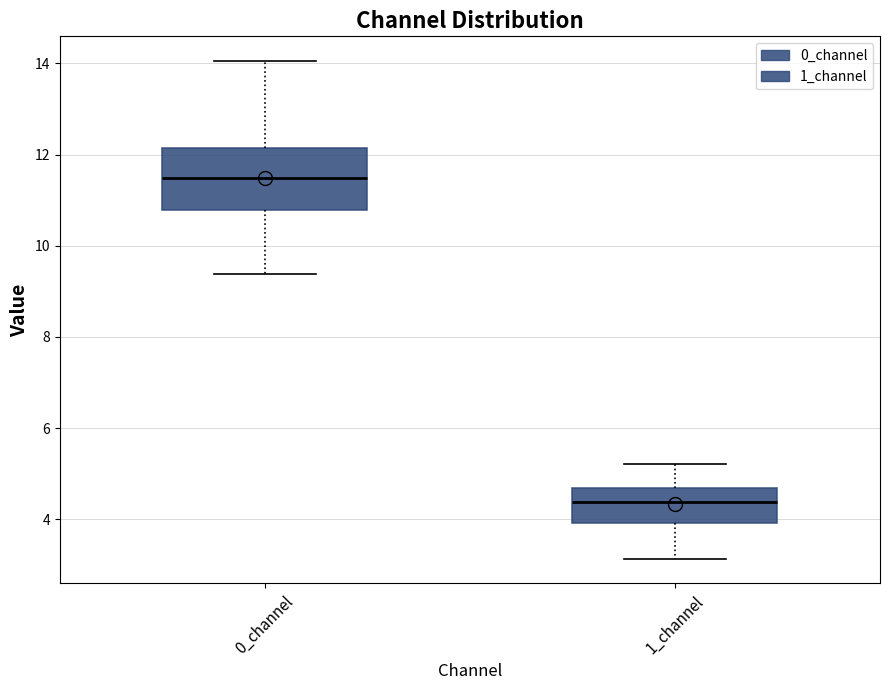

Where does the median line of the box for 1_channel sit on the y-axis? The values are not printed on the chart, so give them approximately, as read against the axis.

4.4